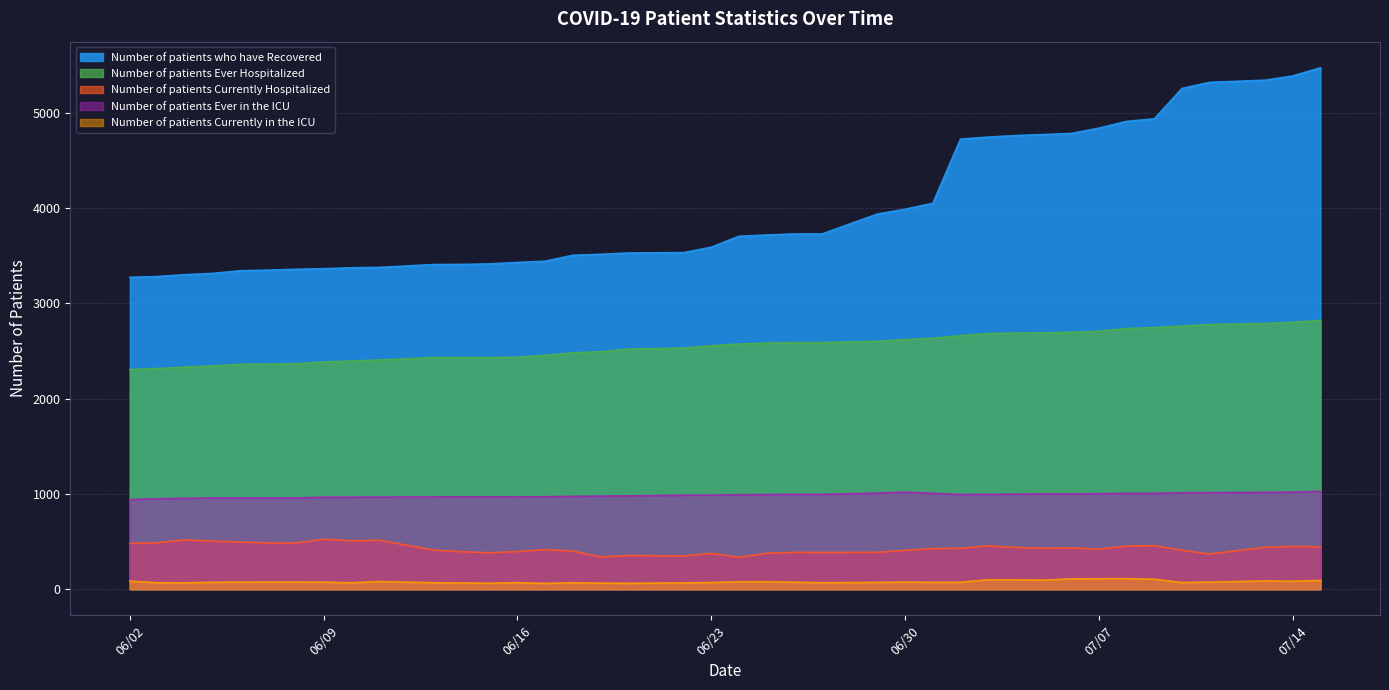

What is the lowest value of the Number of patients Ever Hospitalized series?

2307